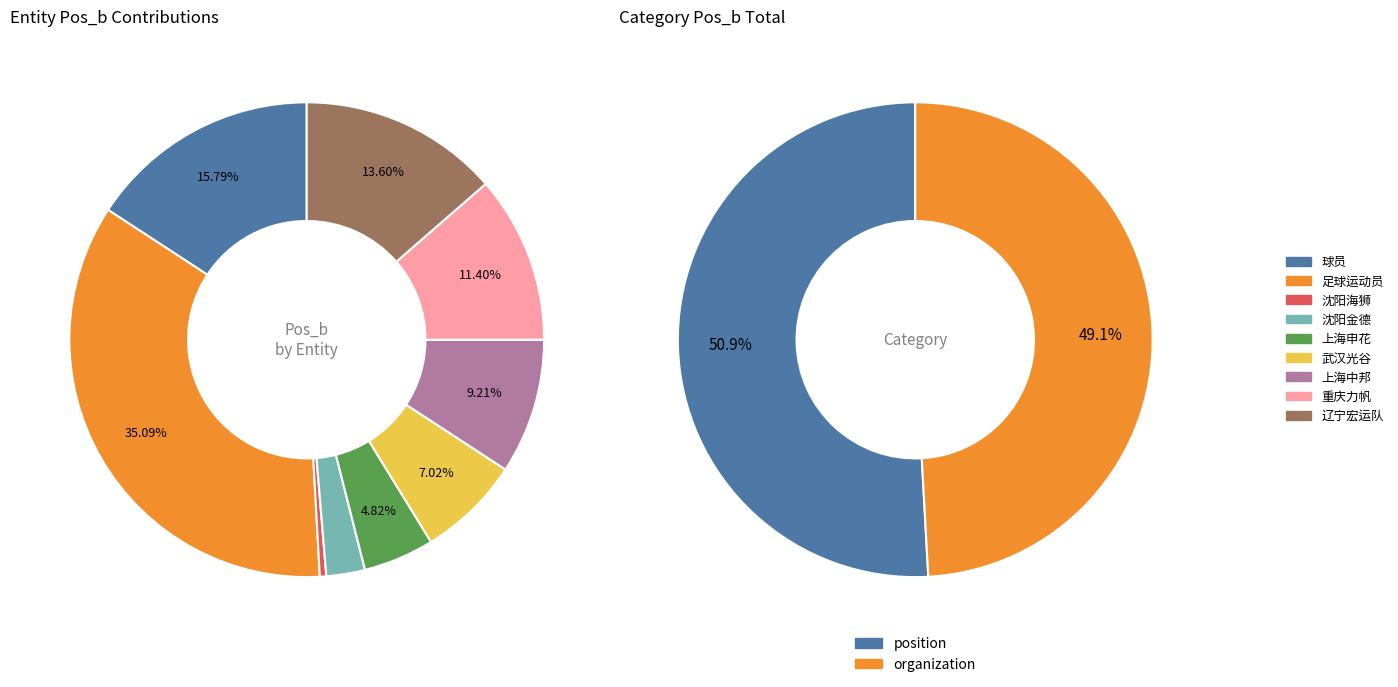

What is the smallest slice in the pie chart?

organization(1)